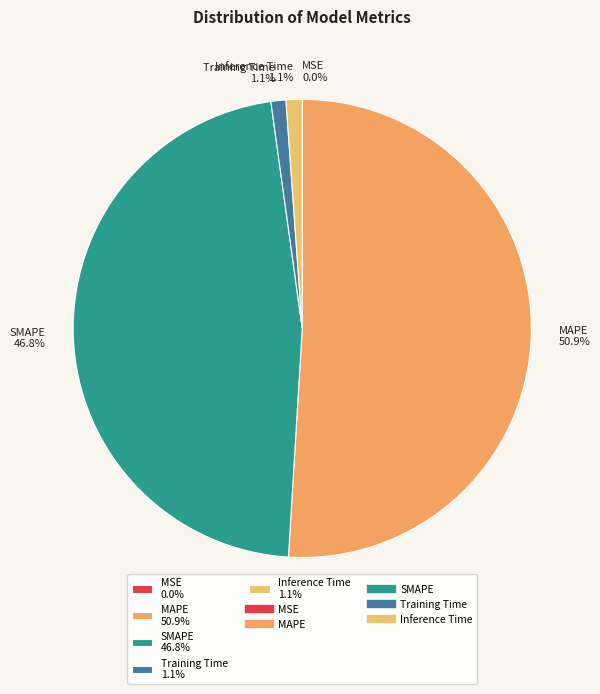

What is the majority slice?

MAPE